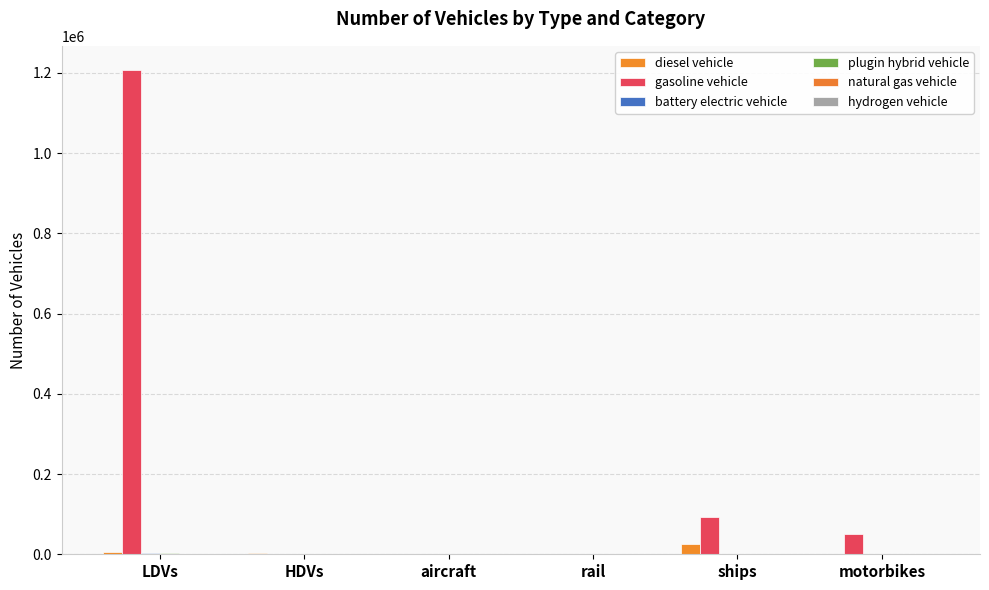

What is the label of the 4th bar from the left?

rail